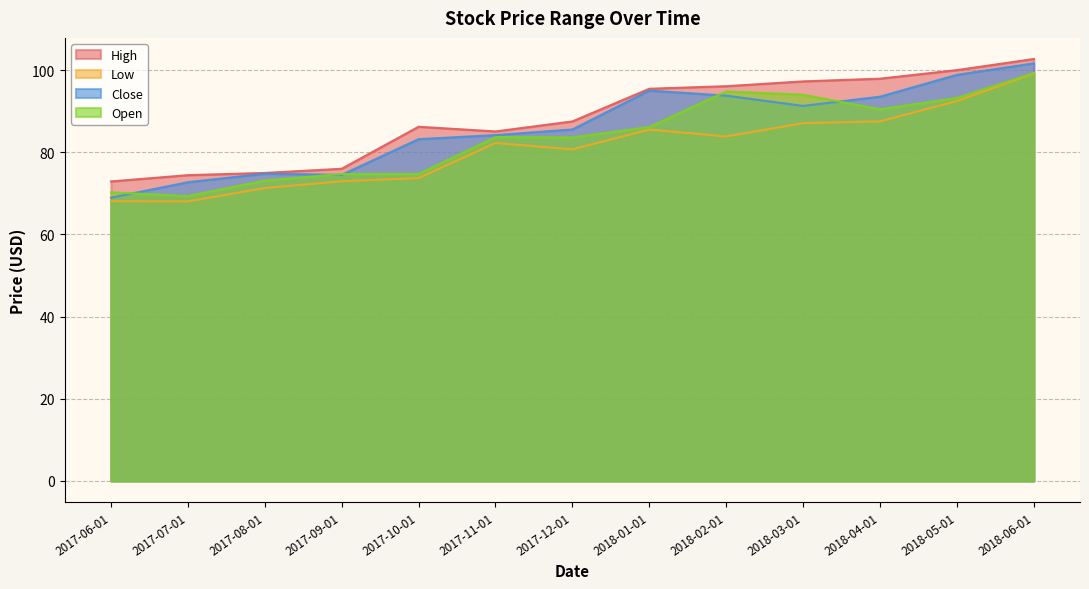

Does the chart display data point markers on the line(s)?

No